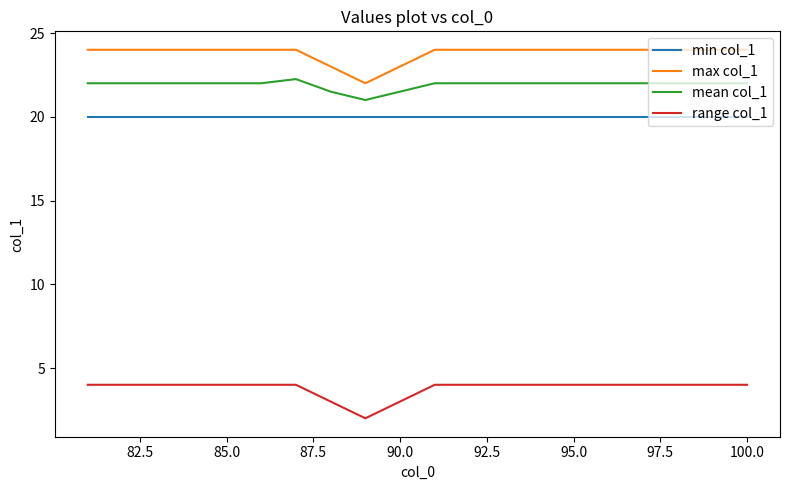

Which series has the largest total across all categories?

max col_1